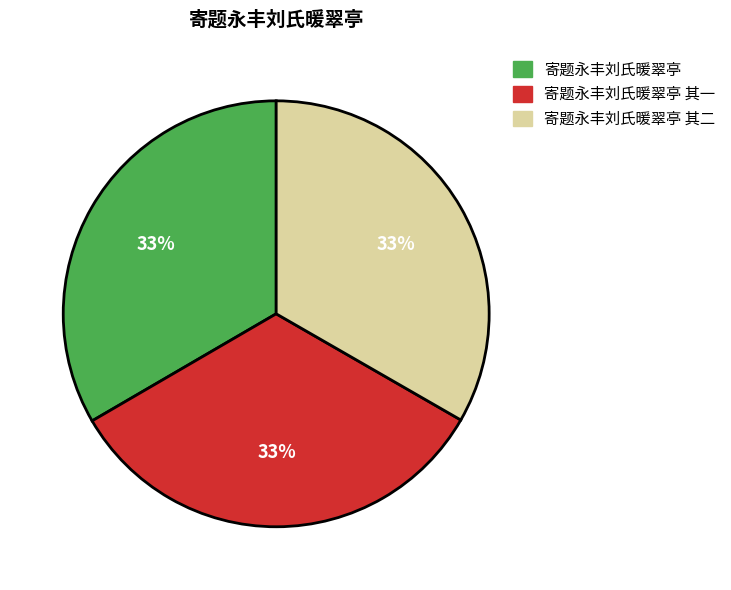

How many segments does this pie chart have?

3